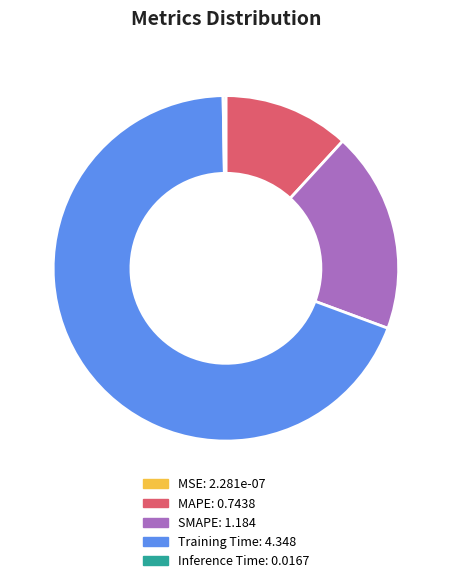

Between MAPE and SMAPE, which is larger?

SMAPE